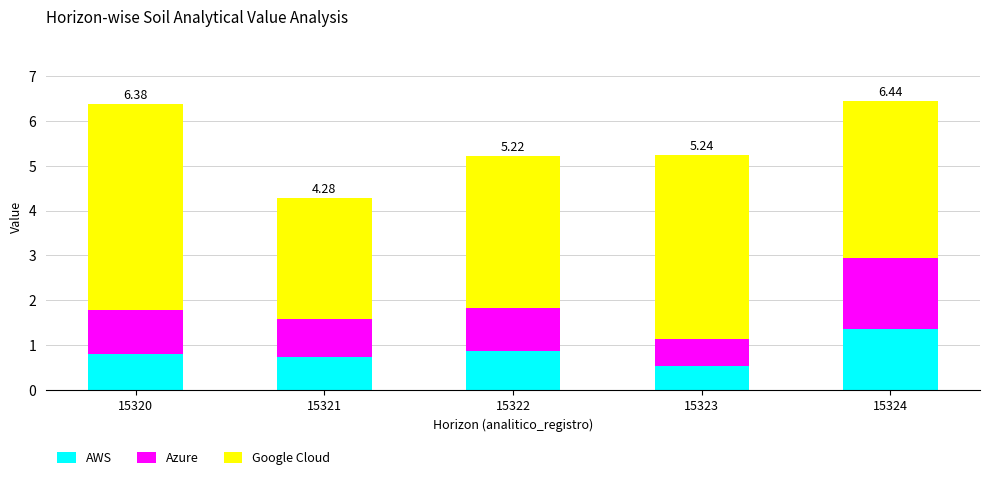

What is the sum of the AWS values at 15321 and 15322?

1.6